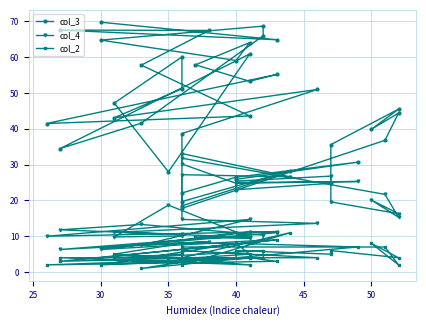

Reading left to right, extract all data points from this chart.

col_3: 17.8	36.8	44.4	39.9	45.5	35.6	24.8	23.0	25.9	30.7	26.5	22.1	18.5	28.3	19.7	38.7	51.0	43.1	51.2	60.1	47.2	28.0	60.9	34.5	41.6	66.0	68.7	64.8	59.1	64.1	57.9	53.3	55.2	41.5	43.6	57.8	67.5	67.6	64.9	69.8
col_4: 31.8	21.7	15.3	20.1	16.3	19.6	26.8	25.4	25.0	25.3	24.8	30.2	33.1	26.6	27.2	14.7	13.6	11.1	10.6	10.1	9.8	18.7	9.7	11.8	13.3	10.3	8.9	6.3	10.8	9.4	9.7	11.2	11.3	10.0	14.7	7.5	8.5	6.3	11.0	6.7
col_2: 7.0	7.0	2.0	8.0	4.0	6.0	5.0	6.0	4.0	7.0	8.0	8.0	4.0	11.0	2.0	6.0	4.0	4.0	5.0	8.0	5.0	4.0	2.0	4.0	4.0	6.0	4.0	2.0	8.0	5.0	4.0	4.0	3.0	2.0	4.0	1.0	4.0	3.0	9.0	4.0